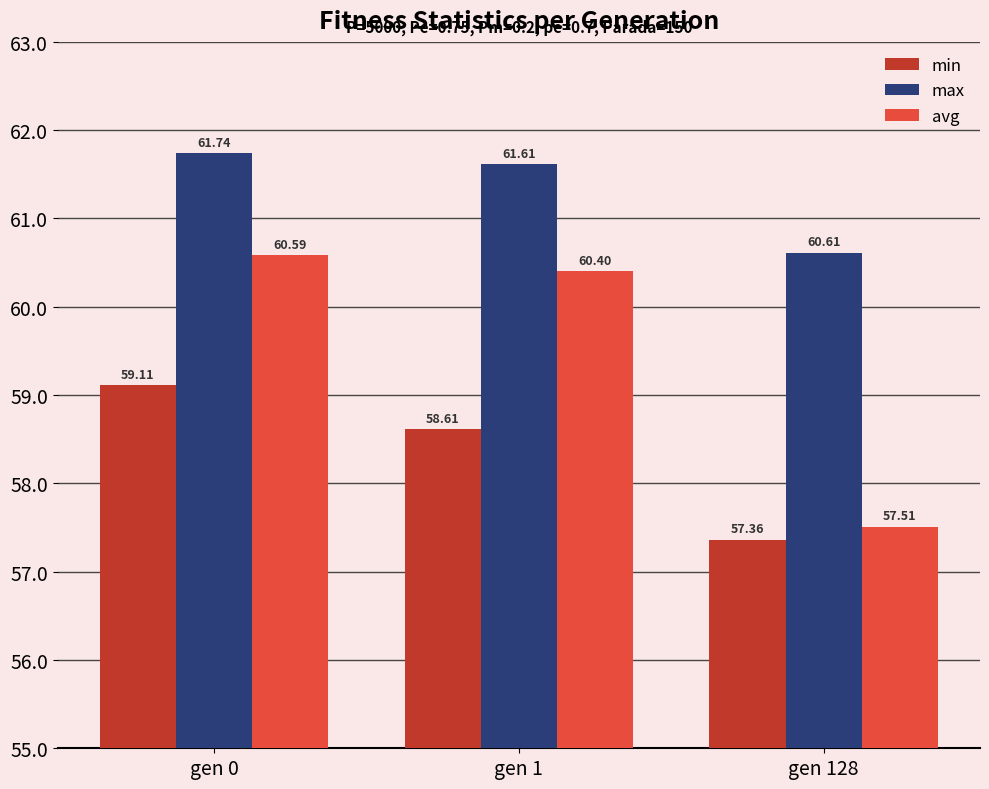

Reading left to right, transcribe all the data shown in this chart.

min: gen 0=59.1	gen 1=58.6	gen 128=57.4
max: gen 0=61.7	gen 1=61.6	gen 128=60.6
avg: gen 0=60.6	gen 1=60.4	gen 128=57.5